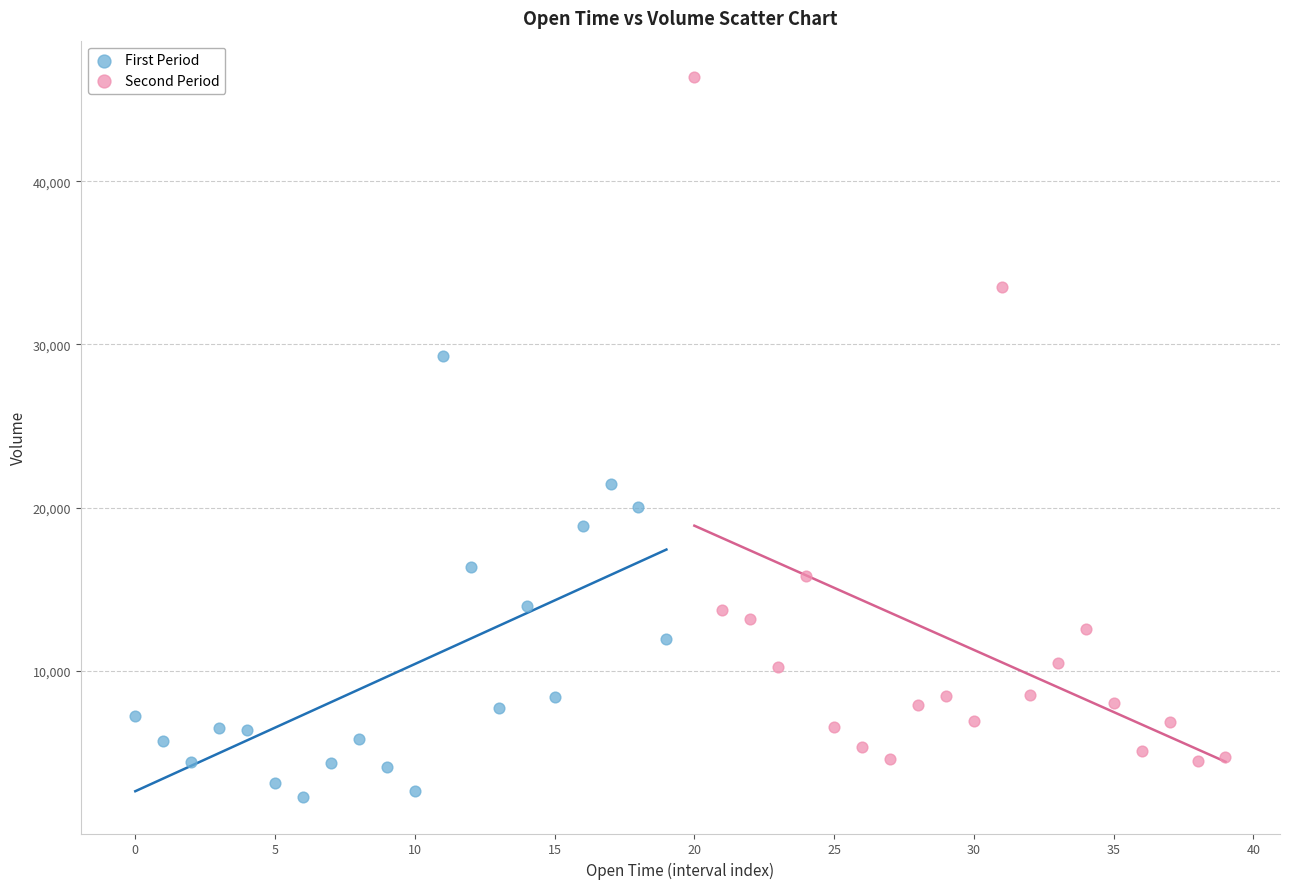

Which series contains the highest Y value?

Second Period